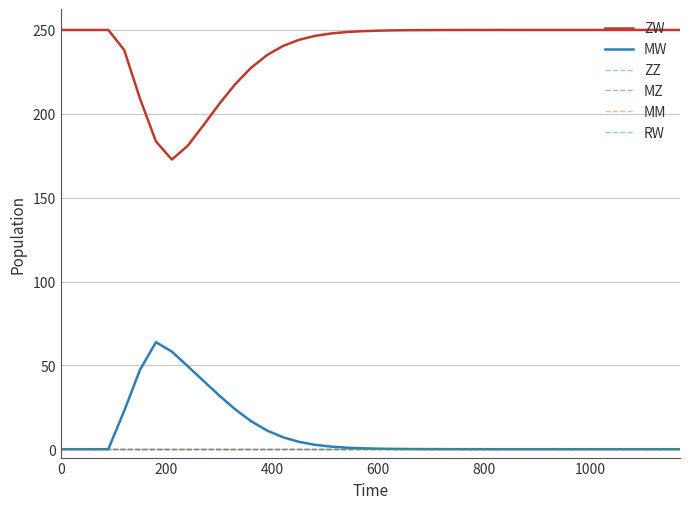

Is this an area chart (filled region under the line)?

No